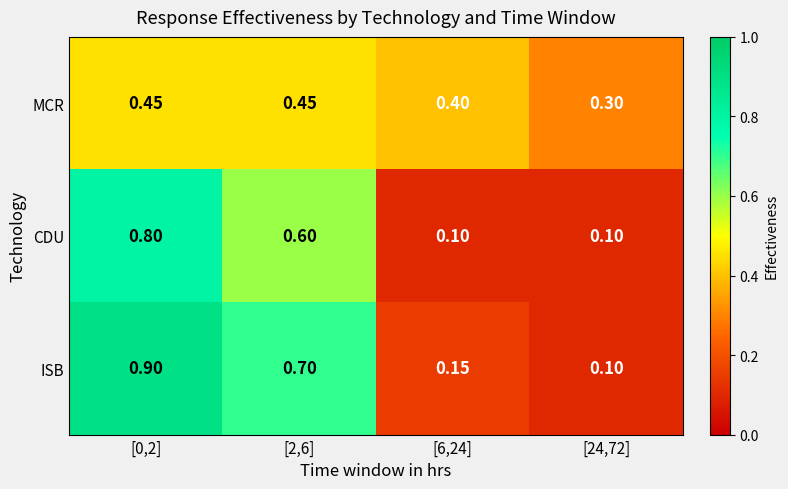

Between [0,2] and [6,24], which series saw the biggest shift?

ISB